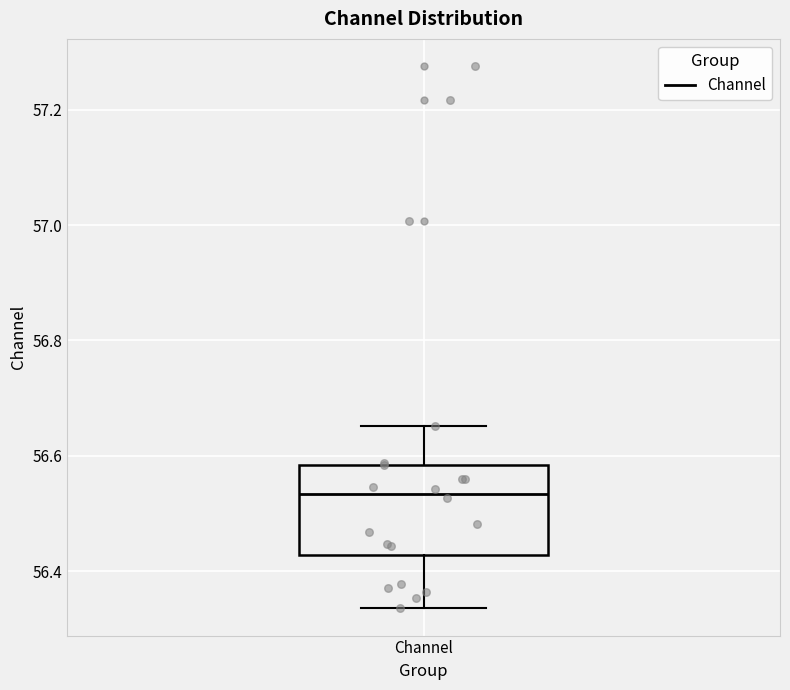

Read this box plot against the y-axis: the position of the median line, the range covered by the box, and the ends of both whiskers. The values are not printed on the chart, so give them approximately, as read against the axis.

median 56.54, box 56.42 to 56.58, whiskers 56.34 to 56.66